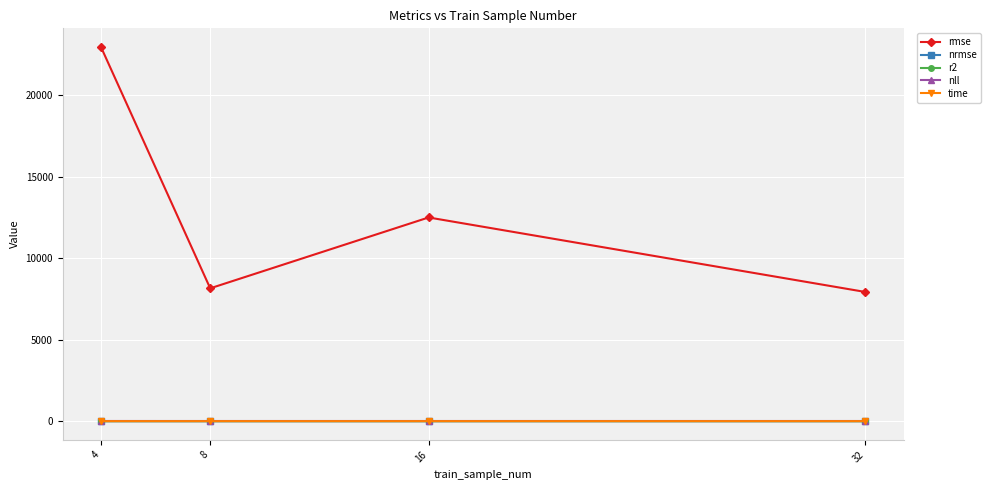

The value of rmse at 4 is 22961.9. True or false?

True